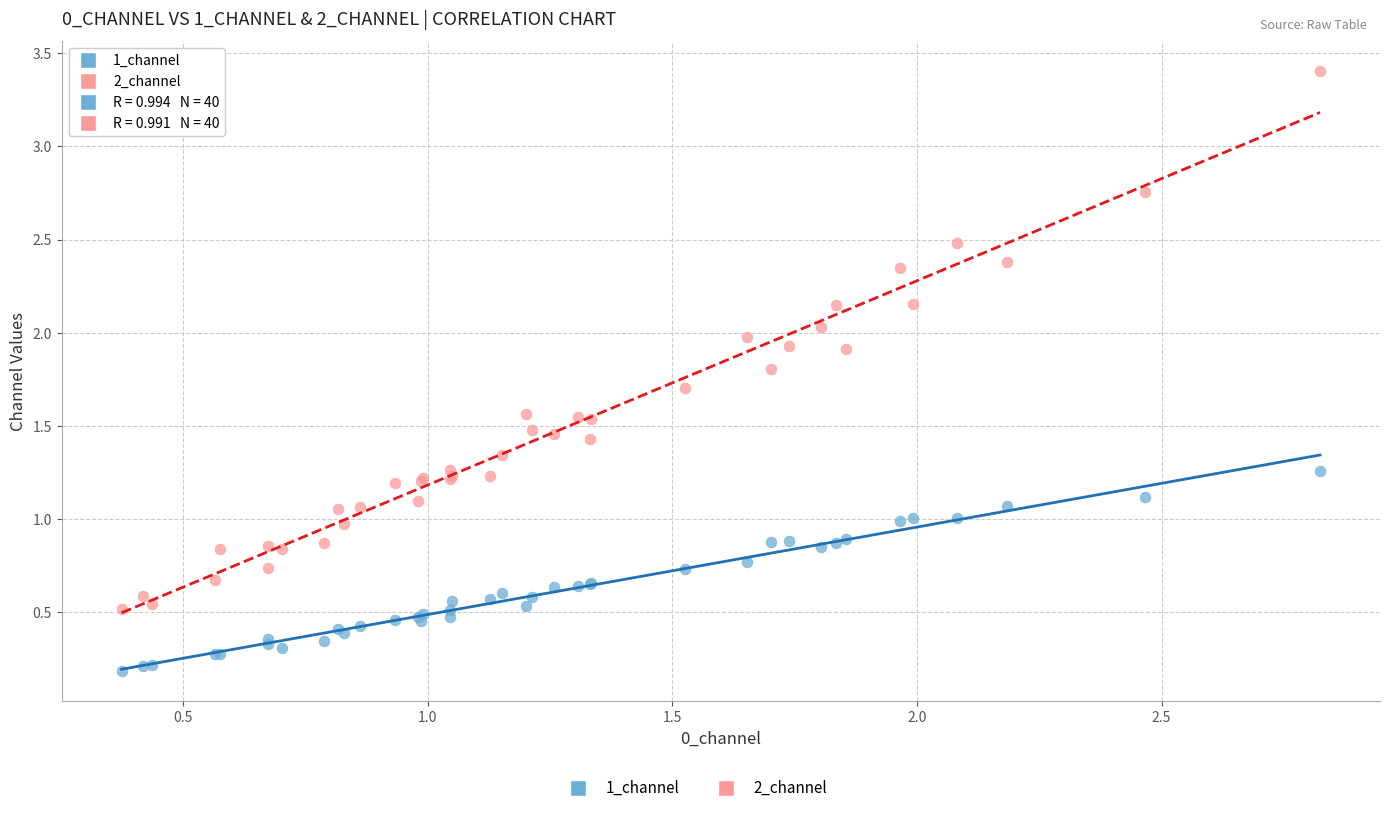

Which series reaches the maximum Y coordinate?

2_channel